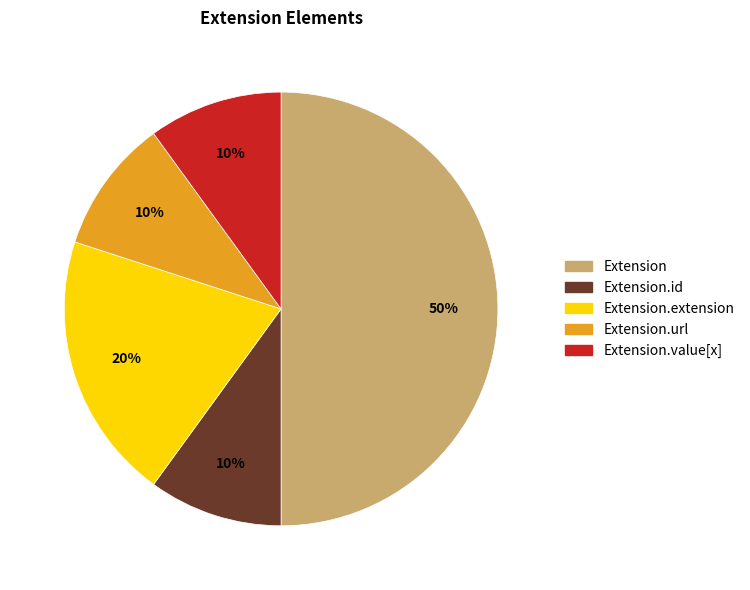

To the nearest percent, what is the average slice percentage?

20%